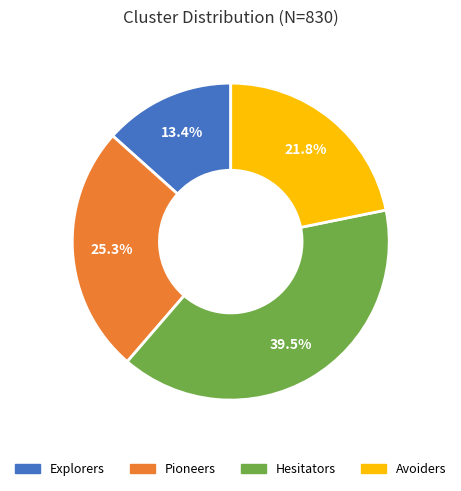

Is it true that Avoiders is 22% of the pie?

True